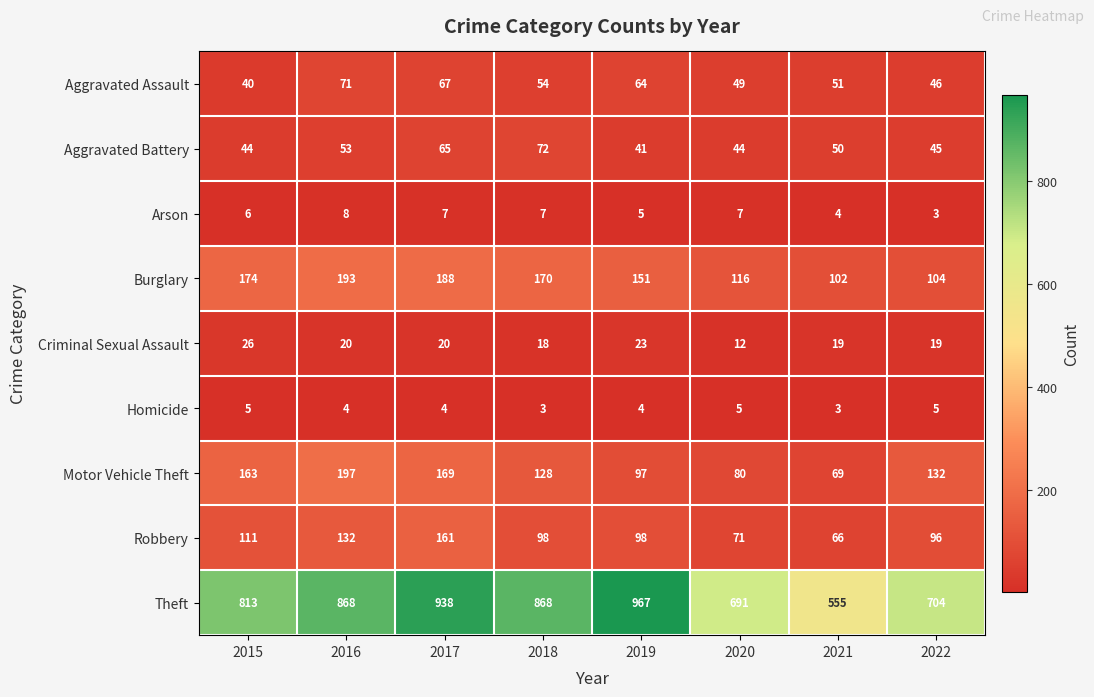

Rank the series by their maximum value, from highest to lowest.

Theft, Motor Vehicle Theft, Burglary, Robbery, Aggravated Battery, Aggravated Assault, Criminal Sexual Assault, Arson, Homicide